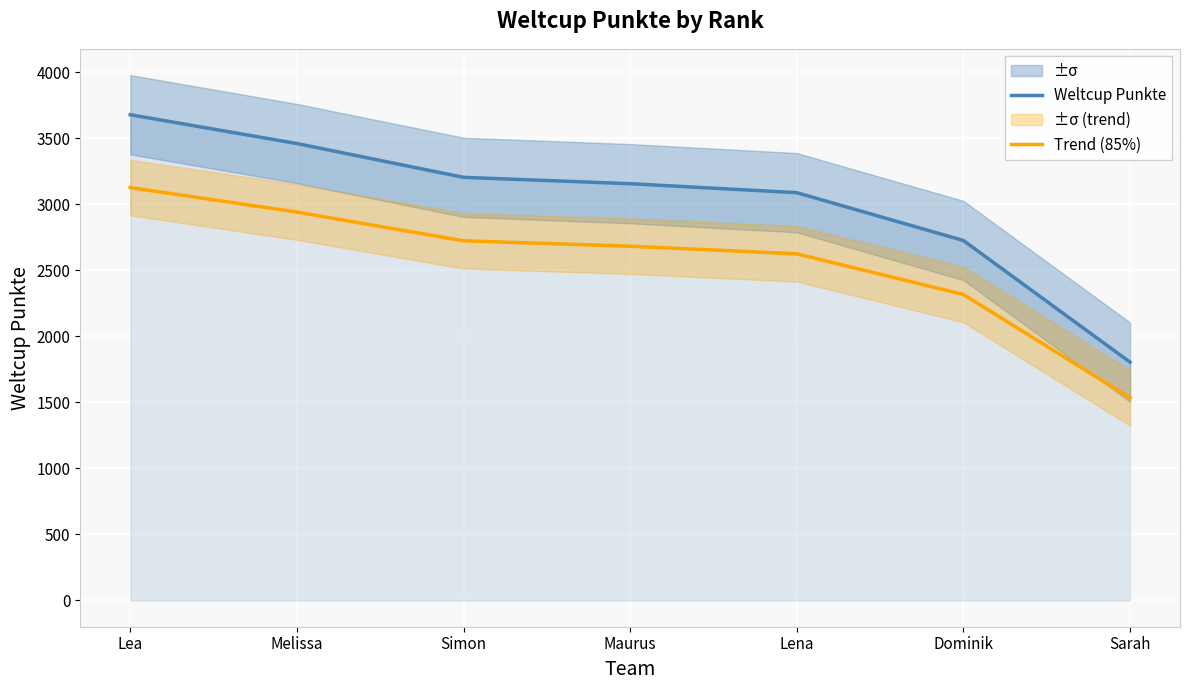

At which label does Weltcup Punkte reach its peak?

Lea